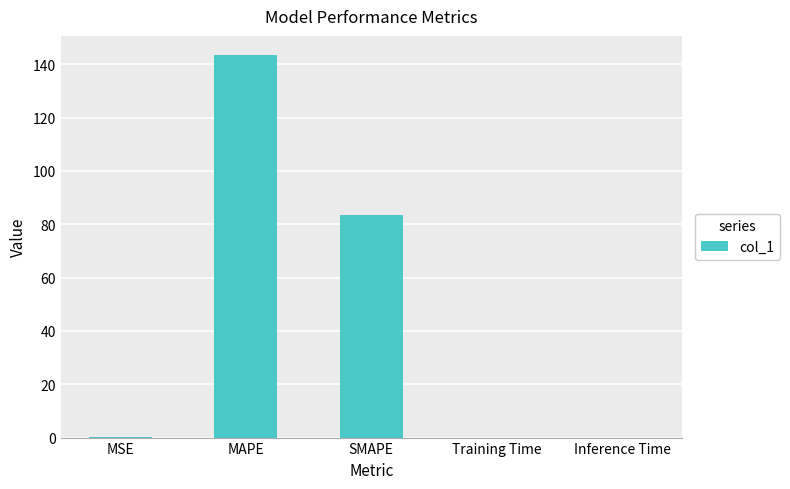

Are the bars grouped side by side (vs. stacked)?

No